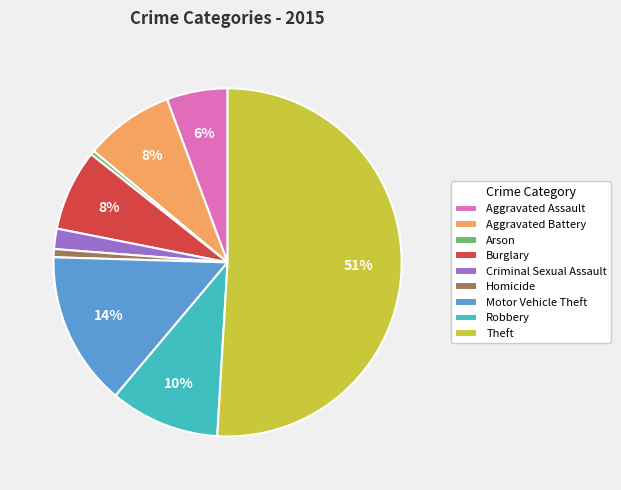

Between Criminal Sexual Assault and Arson, which is larger?

Criminal Sexual Assault